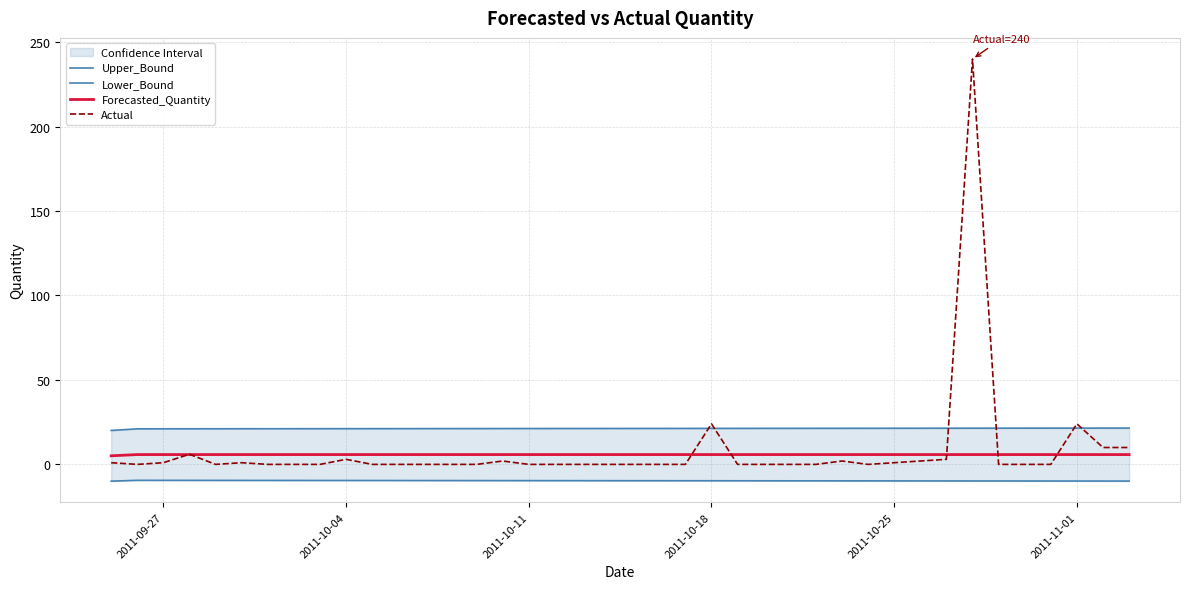

What is the maximum value for Actual?

240.0